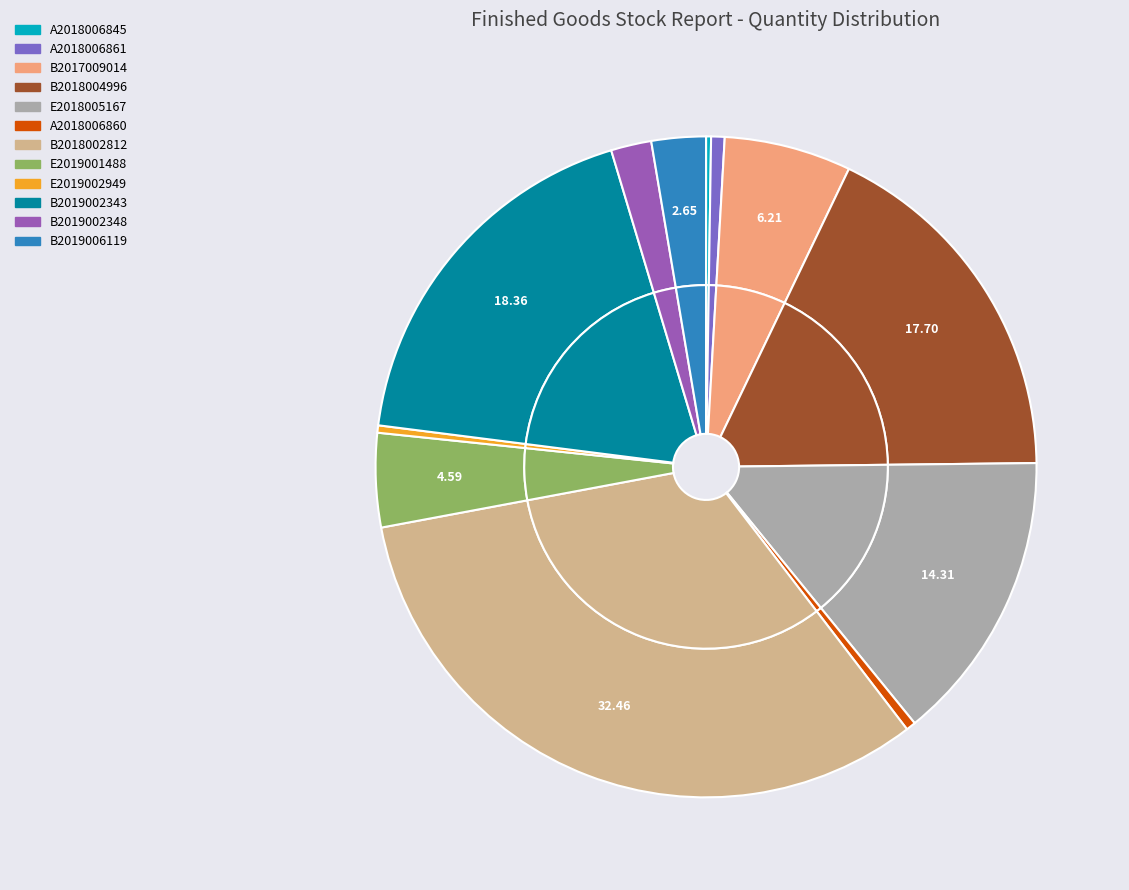

How much of the chart is everything except B2019002348?

98.0%